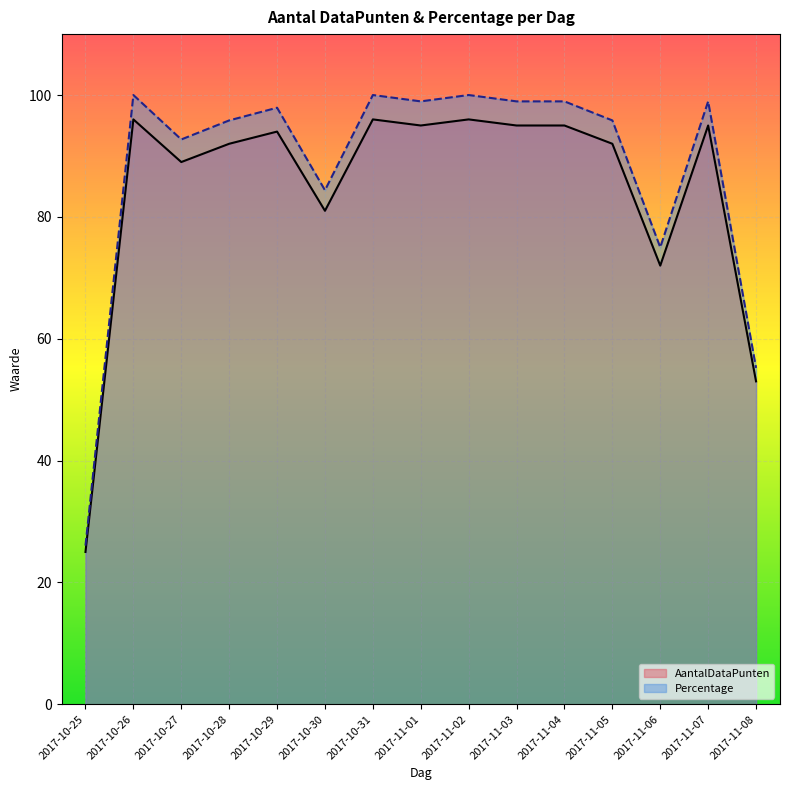

Is it true that AantalDataPunten equals 8.4 at 2017-10-25?

False